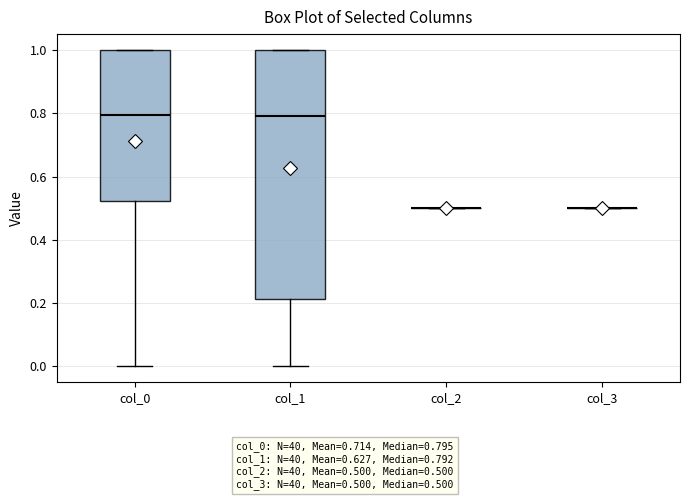

Reading left to right, read every box against the y-axis: the position of its median line, the range the box covers, and the ends of its whiskers. The values are not printed on the chart, so give them approximately, as read against the axis.

col_0: median 0.80, box 0.52 to 1.00, whiskers 0.00 to 1.00
col_1: median 0.80, box 0.22 to 1.00, whiskers 0.00 to 1.00
col_2: box collapsed to a line at 0.50, whiskers 0.50 to 0.50
col_3: box collapsed to a line at 0.50, whiskers 0.50 to 0.50